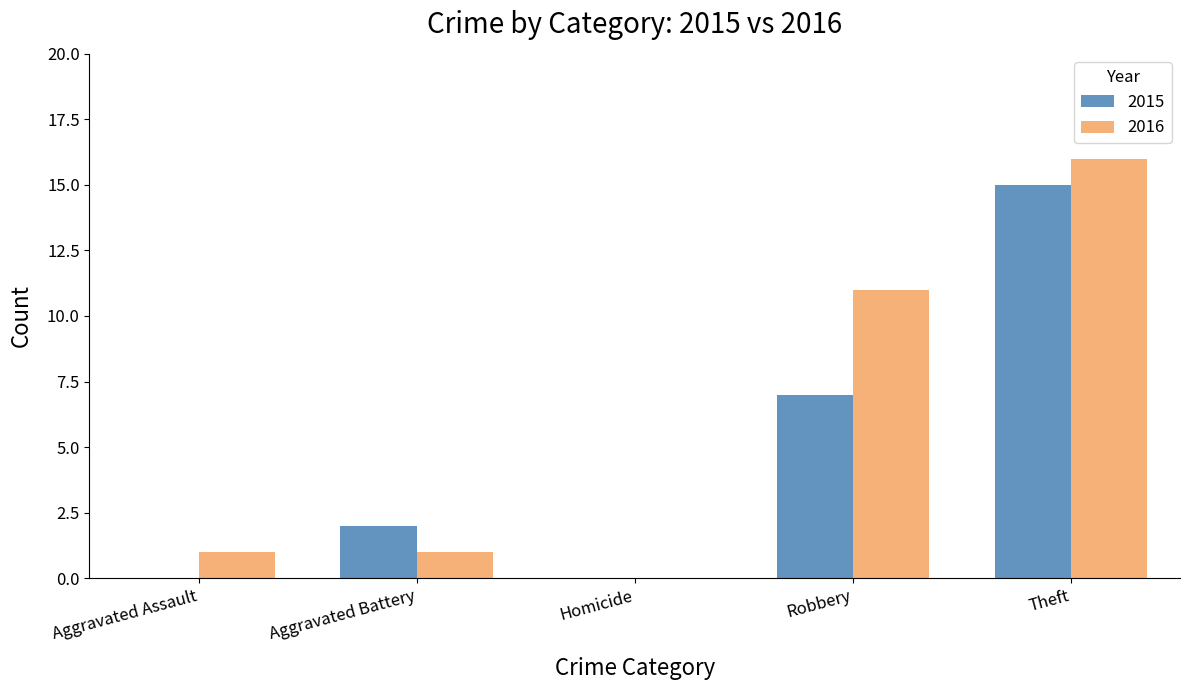

What is the greatest value displayed?

16